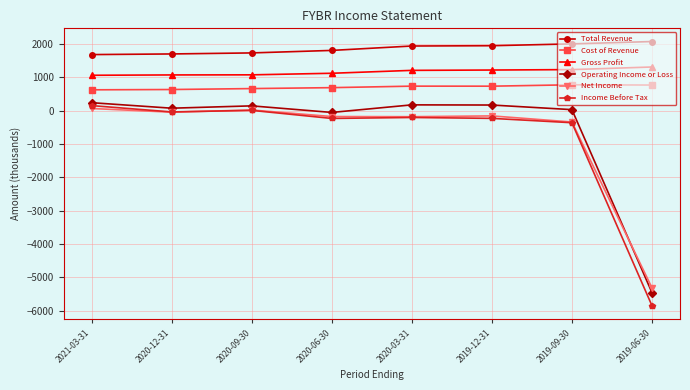

Does the chart have visible grid lines?

Yes